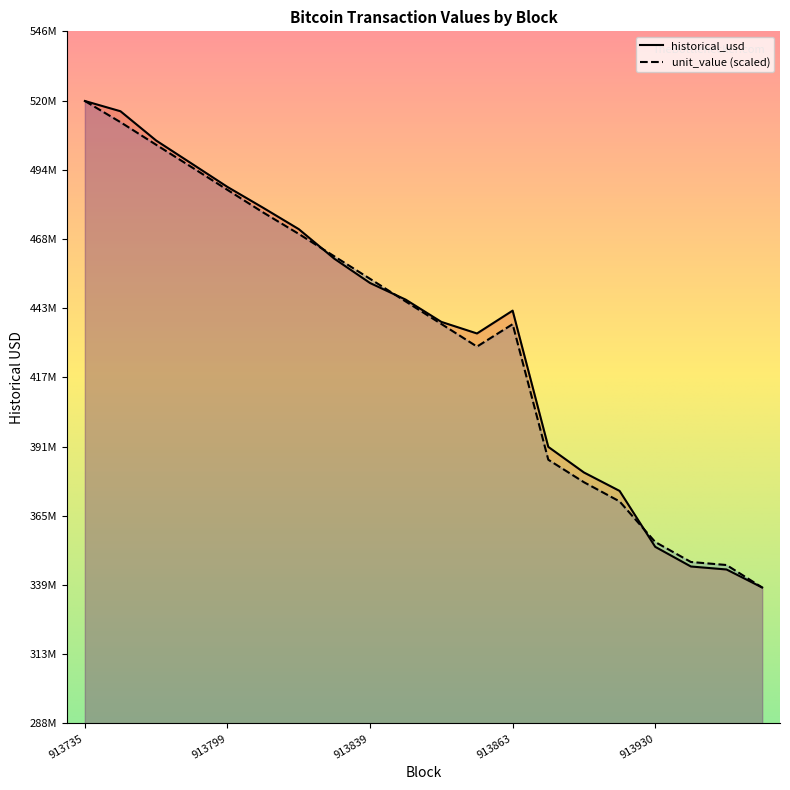

True or false: unit_value has a value of 436603031.7 at 913863.

True